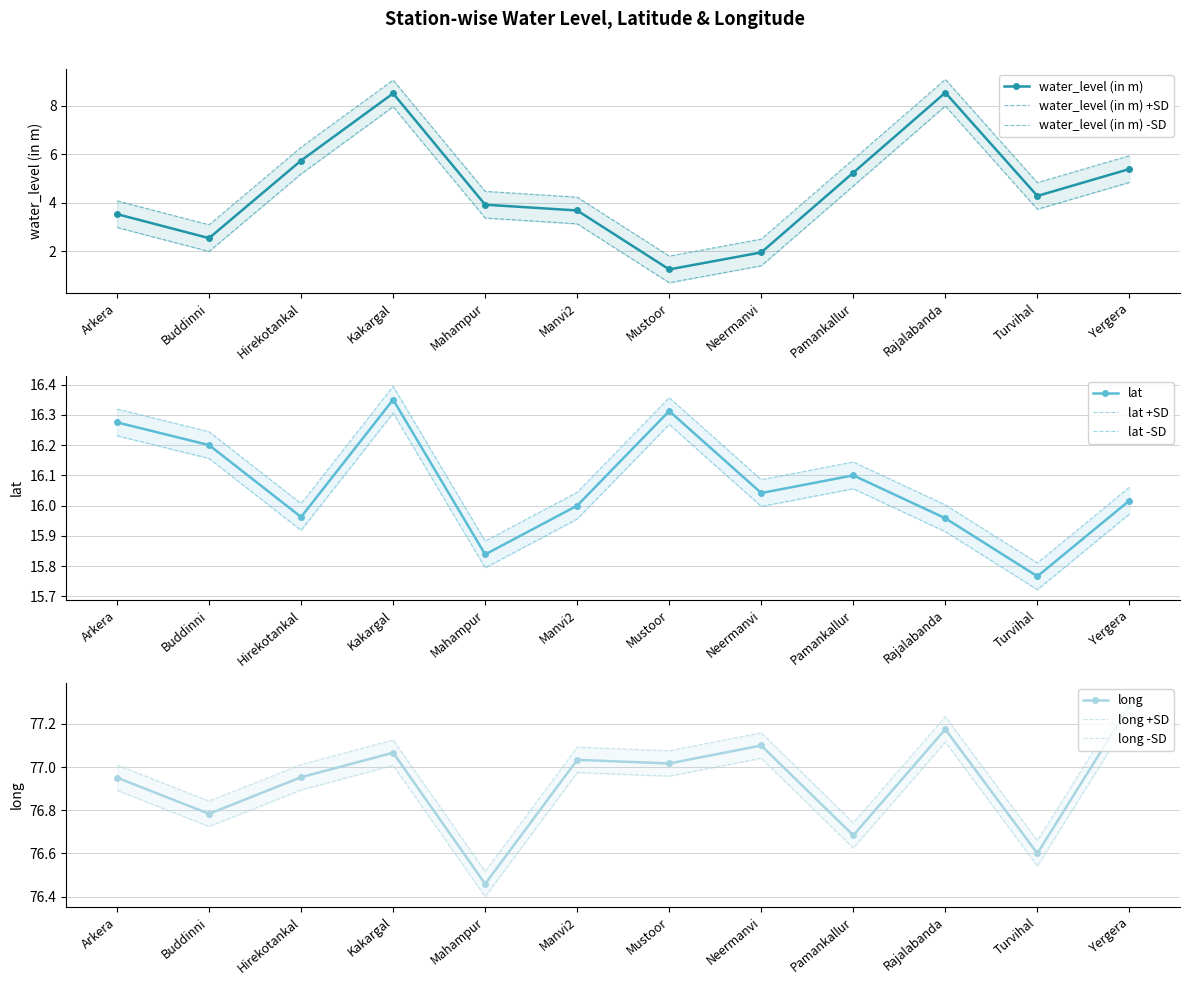

What is the approximate value of lat at Neermanvi?

16.0